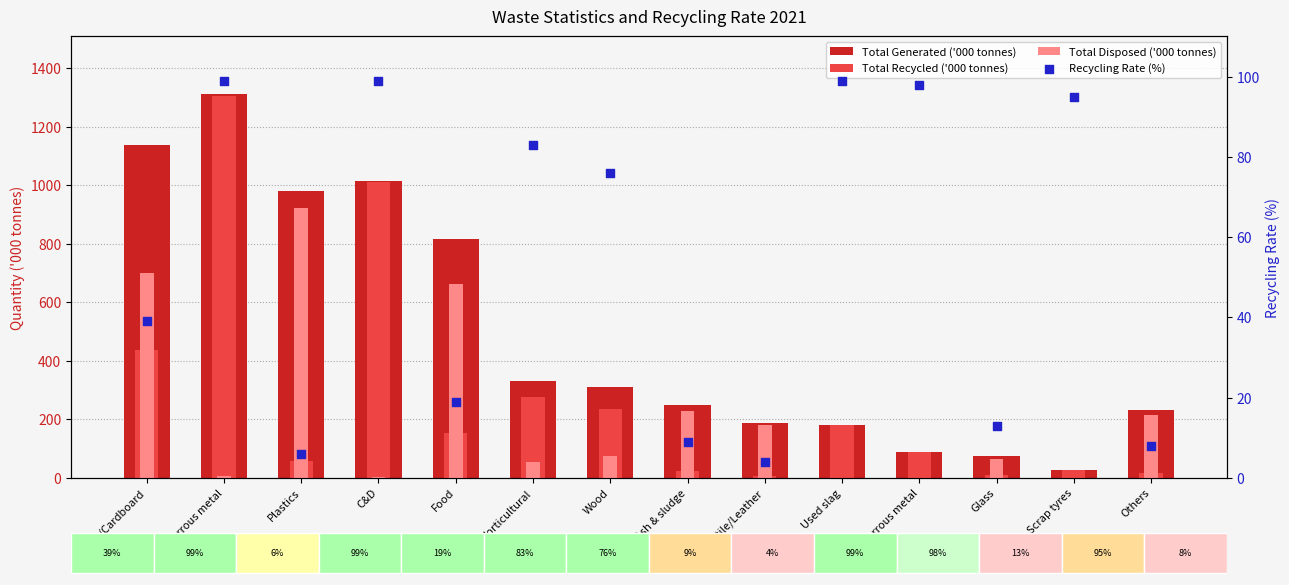

Is the value of Total Generated ('000 tonnes) at Horticultural greater than the value of Recycling Rate (%) at Textile/Leather?

Yes